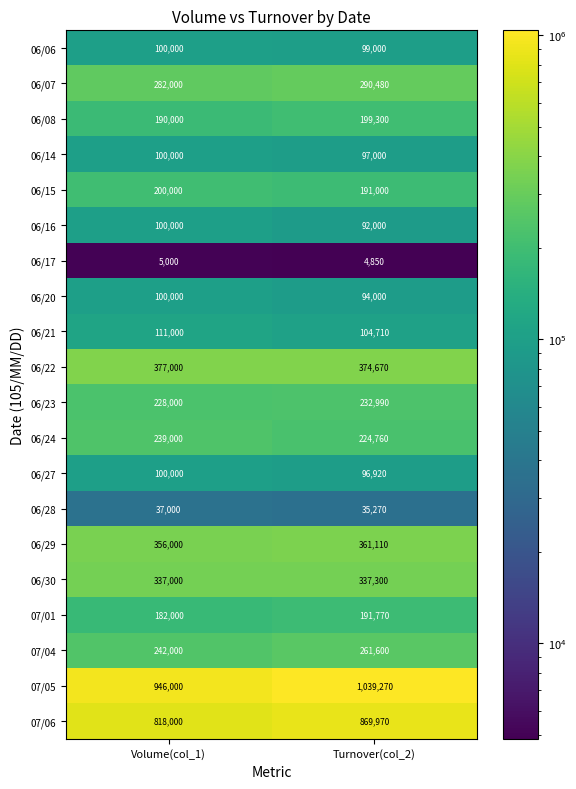

What is the difference between the maximum and minimum values in the 06/24 series?

14240